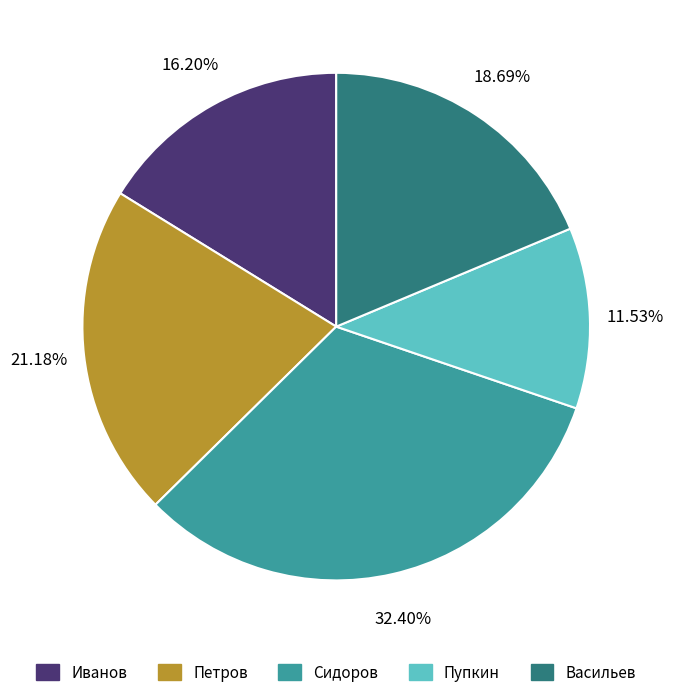

To the nearest percent, what percentage of the pie is Петров?

21%